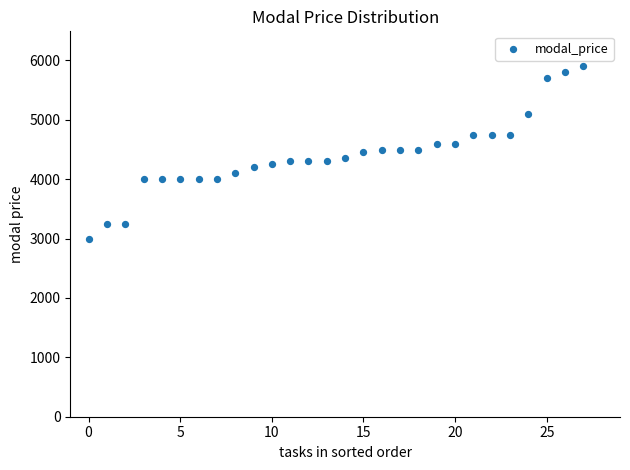

What is the range of Y values (max minus min)?

2900